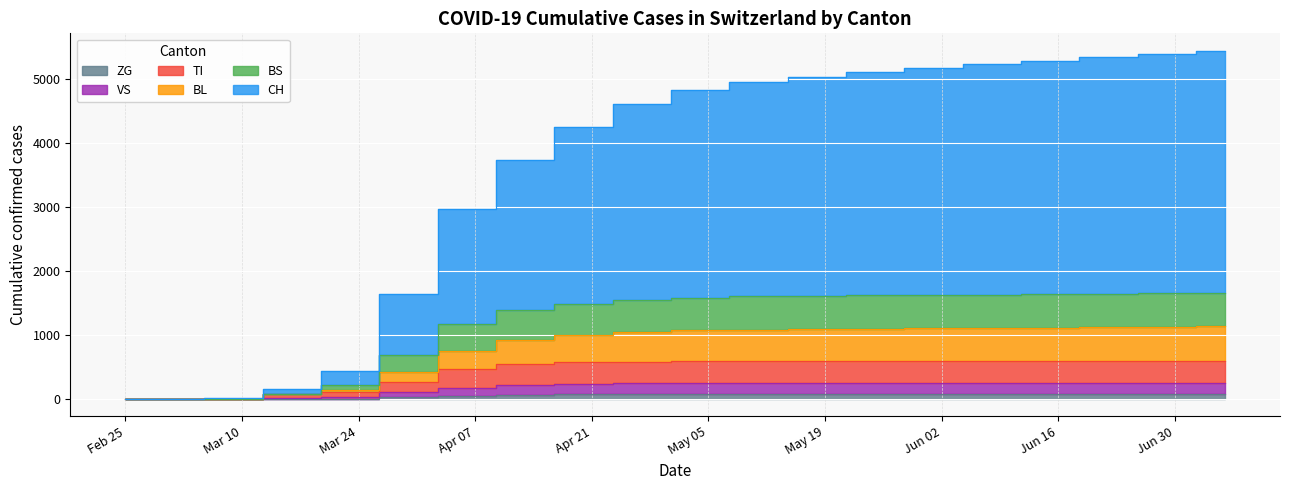

What is the label of the 18th point from the right?

2020-03-09